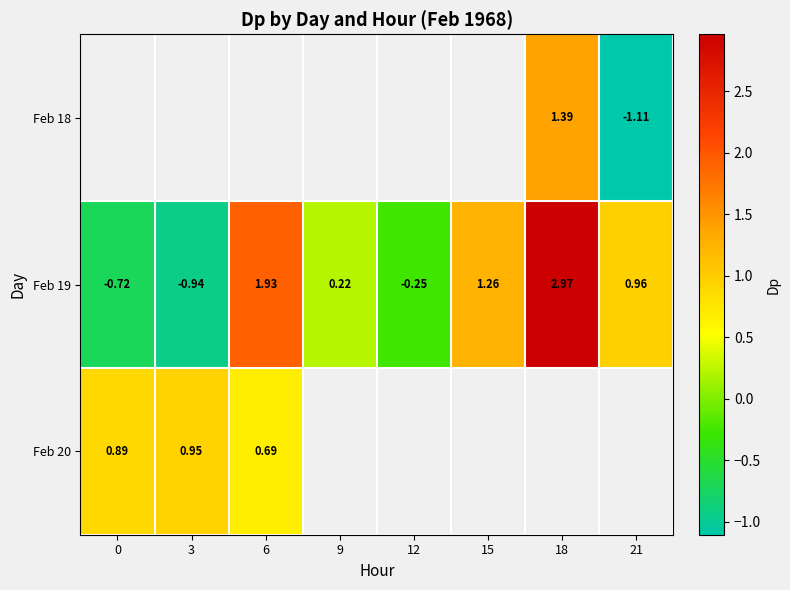

How many values in the Feb 19 series are below 0?

3